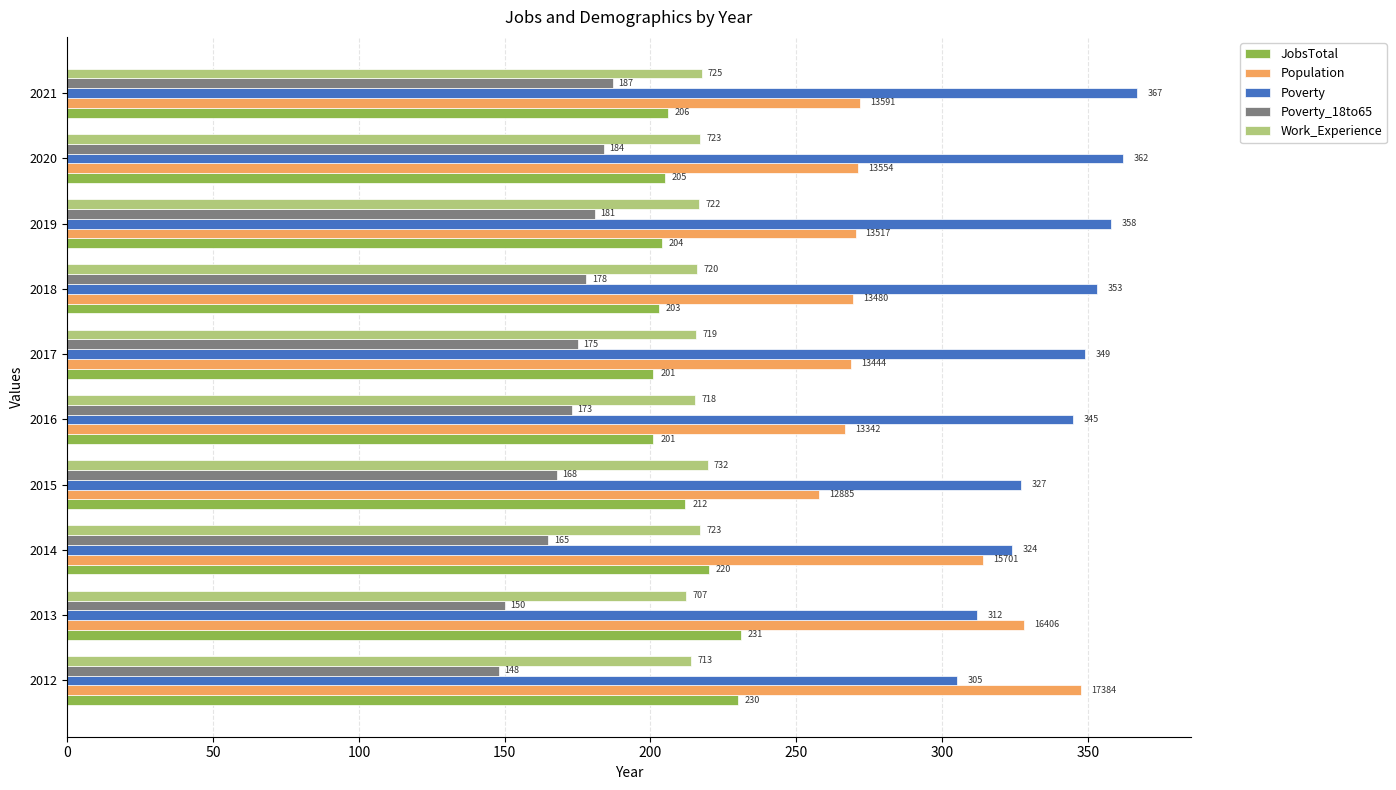

Rank the series by their maximum value, from lowest to highest.

Poverty_18to65, Work_Experience, JobsTotal, Population, Poverty